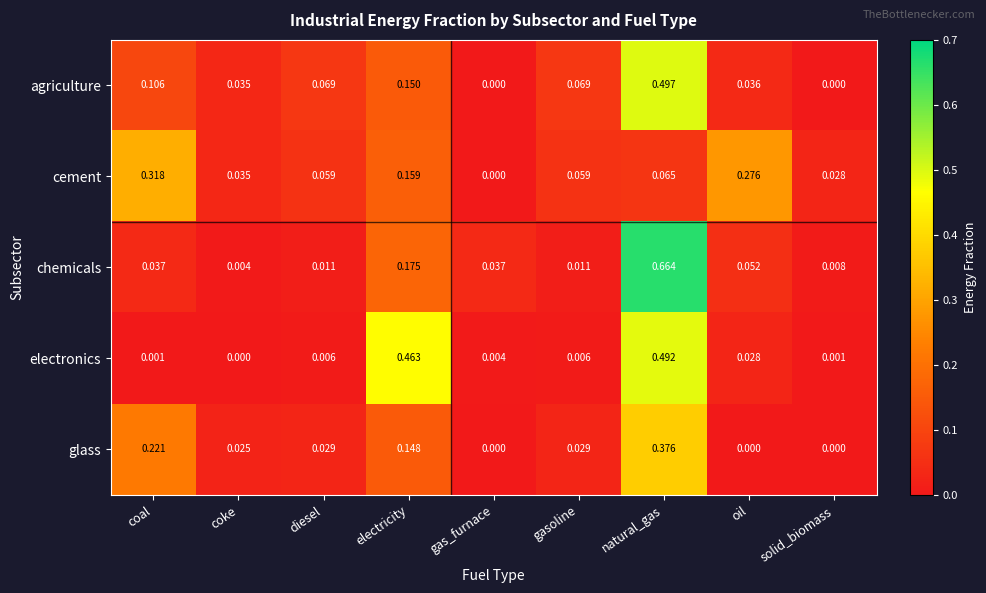

At which label is chemicals closest to 0?

coke